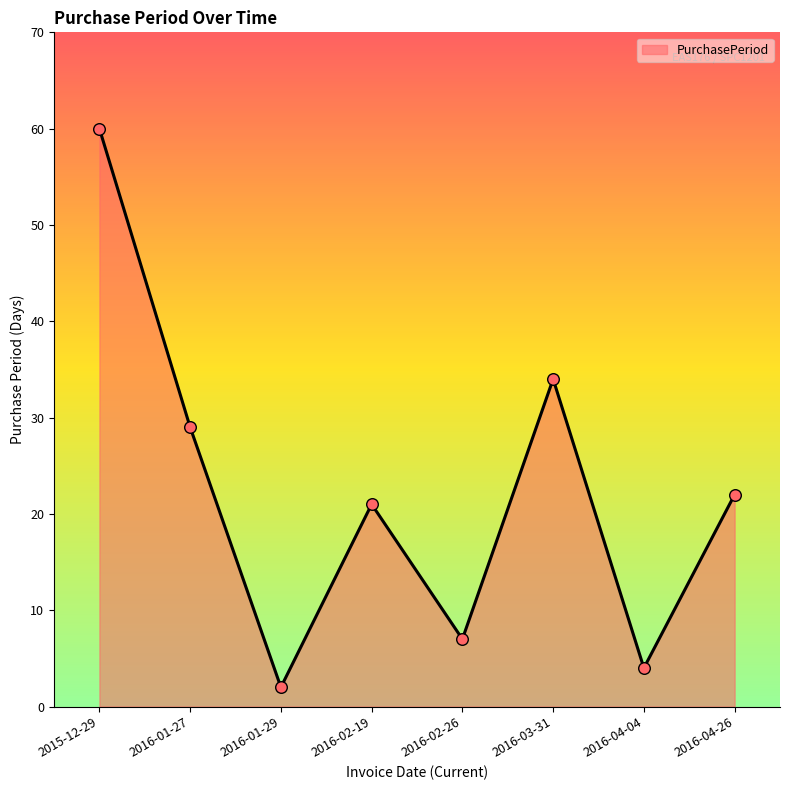

Between 2015-12-29 and 2016-03-31, which is larger?

2015-12-29